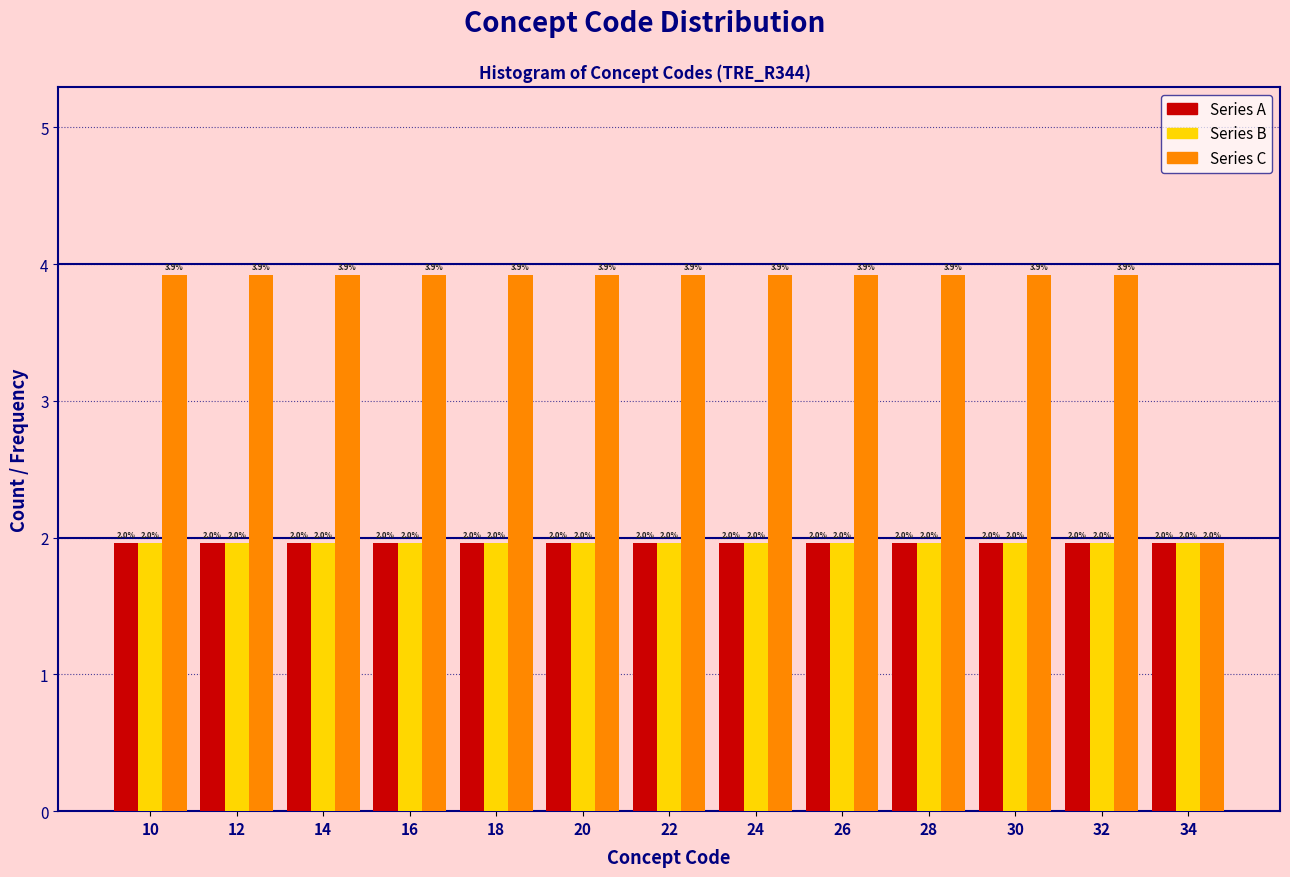

Reading left to right, extract all data points from this chart.

Series A: 2.0	2.0	2.0	2.0	2.0	2.0	2.0	2.0	2.0	2.0	2.0	2.0	2.0
Series B: 2.0	2.0	2.0	2.0	2.0	2.0	2.0	2.0	2.0	2.0	2.0	2.0	2.0
Series C: 3.9	3.9	3.9	3.9	3.9	3.9	3.9	3.9	3.9	3.9	3.9	3.9	2.0